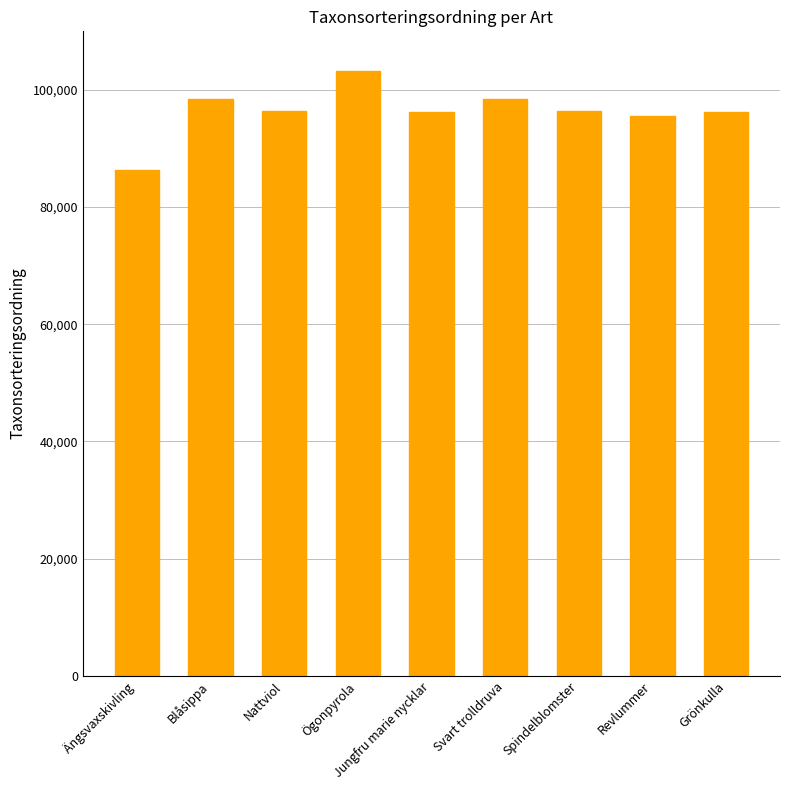

What is the difference between the values at Ängsvaxskivling and Nattviol?

10053